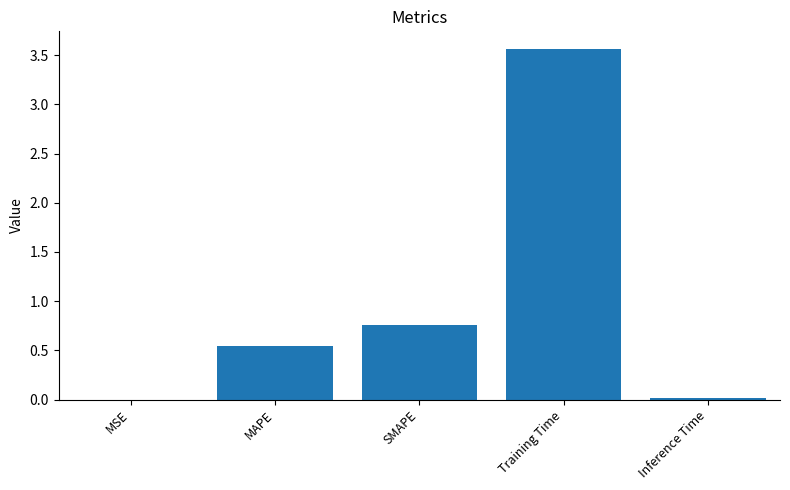

Which label corresponds to the largest value in the chart?

Training Time